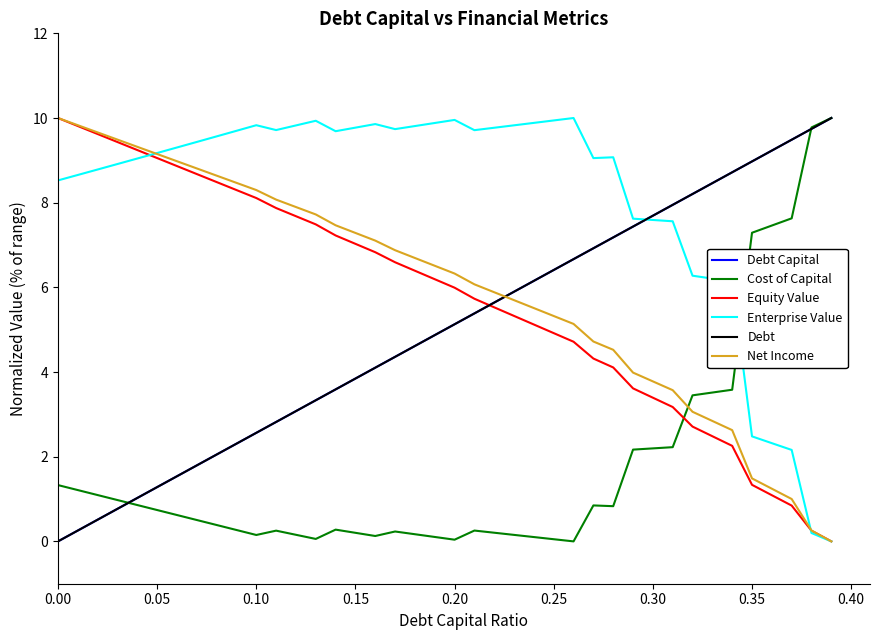

Is this an area chart (filled region under the line)?

No